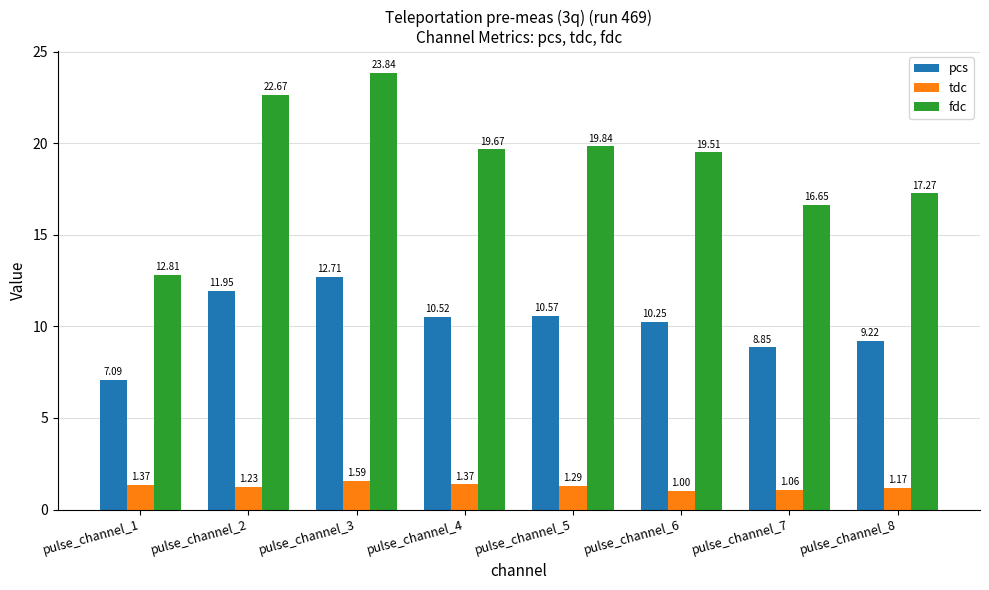

List the series in order of their overall mean, highest first.

fdc, pcs, tdc